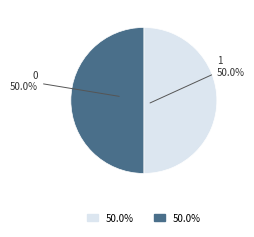

How many segments does this pie chart have?

2